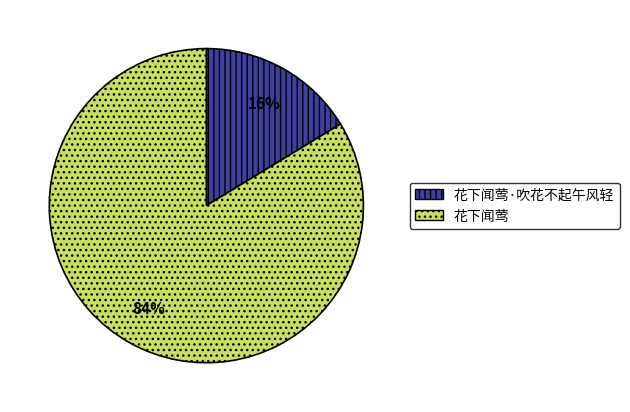

Rank the categories by value from lowest to highest.

花下闻莺·吹花不起午风轻, 花下闻莺